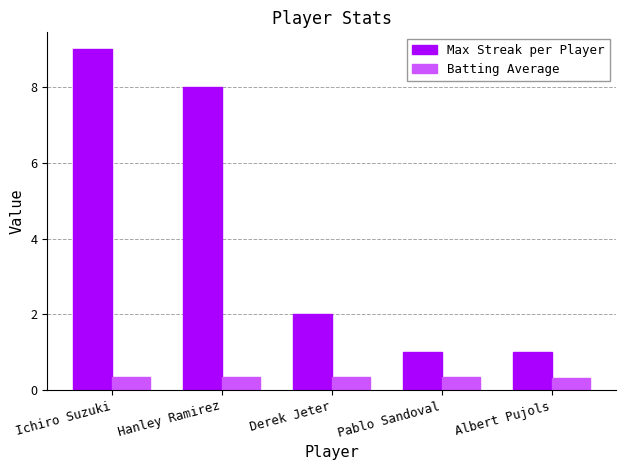

At Hanley Ramirez, list the series in order from largest to smallest.

Max Streak per Player, Batting Average